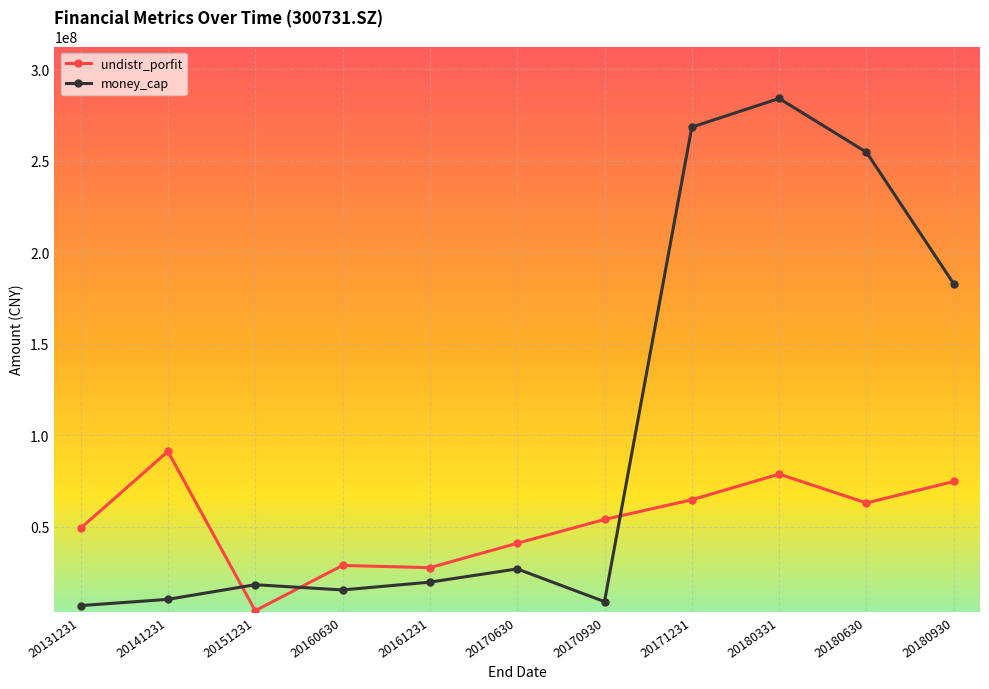

Does the chart display data point markers on the line(s)?

Yes